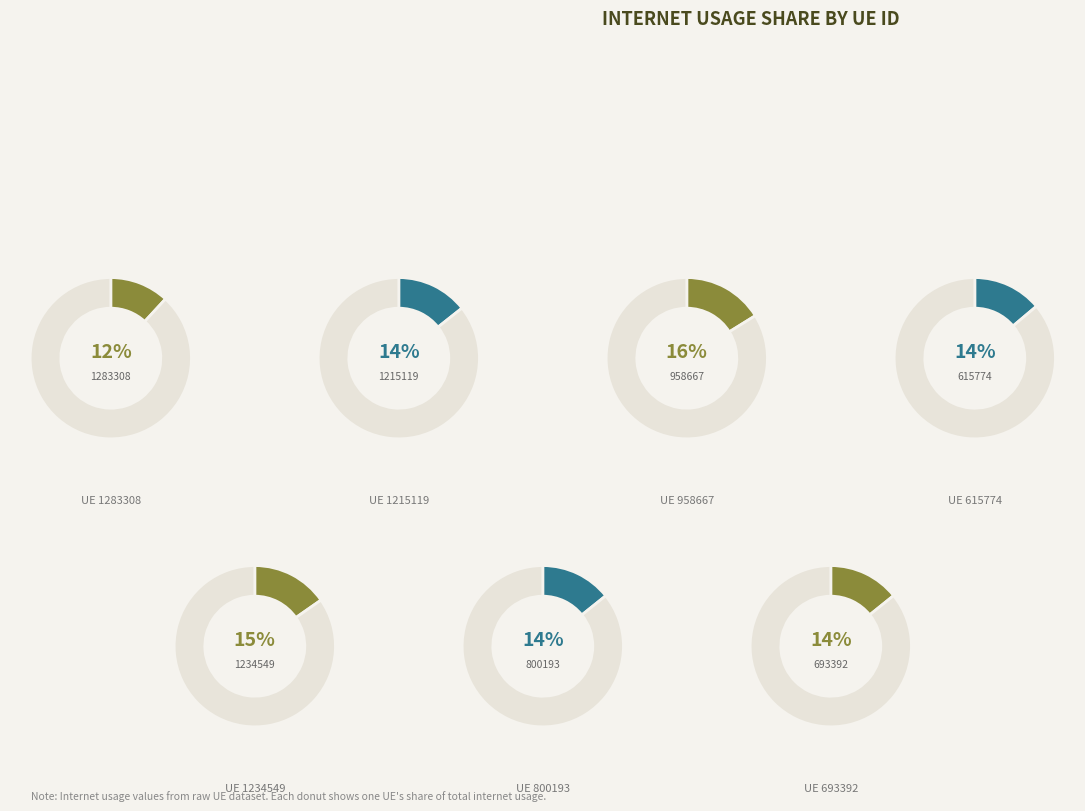

What percentage is the 615774 slice, to the nearest percent?

14%